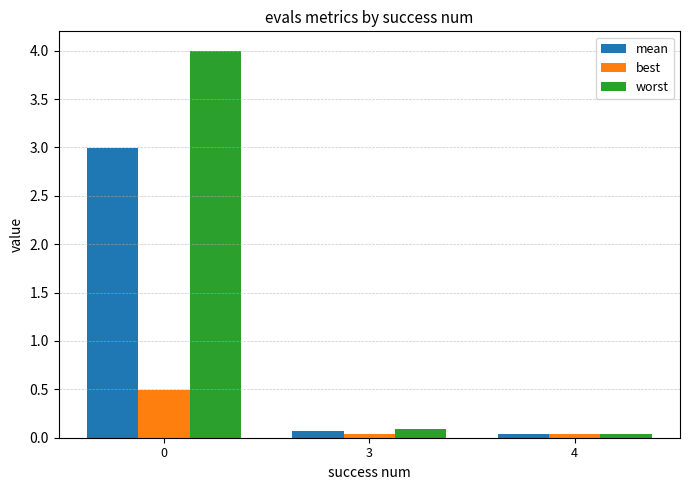

What is the highest value of the best series?

0.5